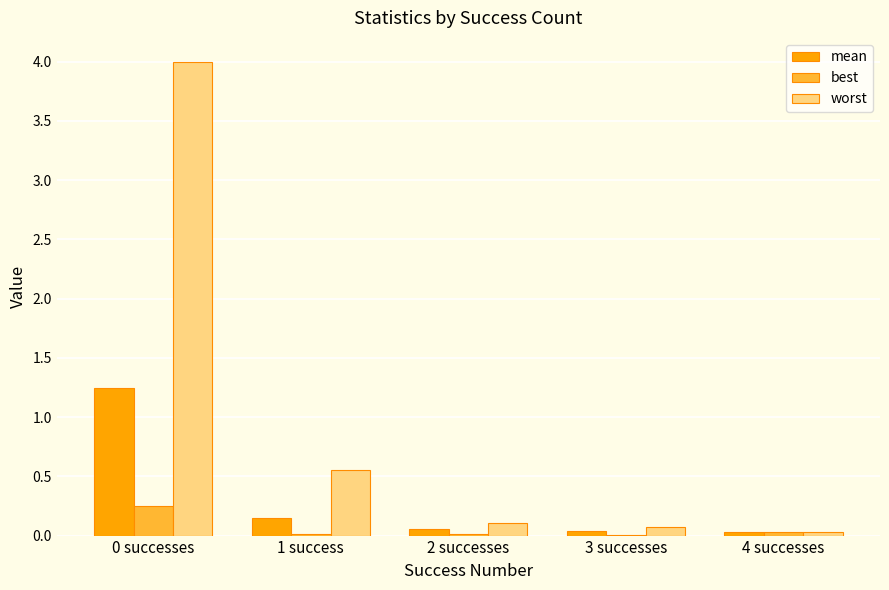

True or false: worst has a value of 0.1 at 3 successes.

True